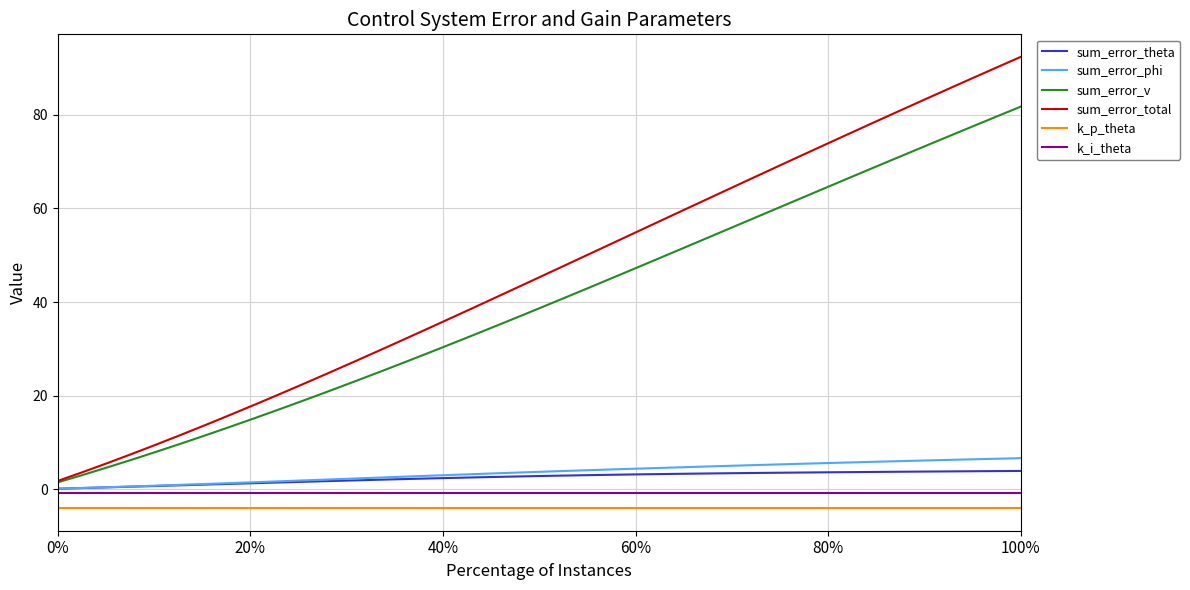

What is the smallest value displayed?

-4.0